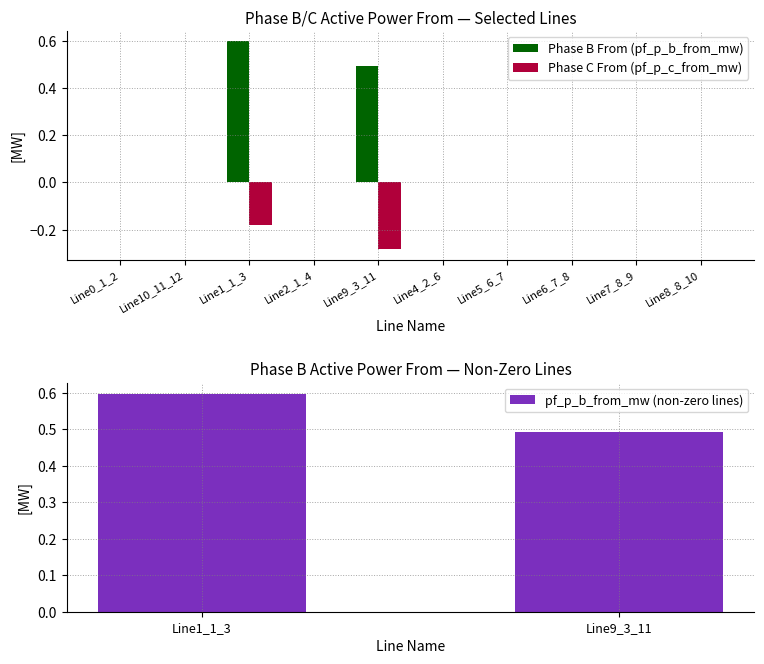

Count the pf_p_b_from_mw values in the range 0 to 1.

10